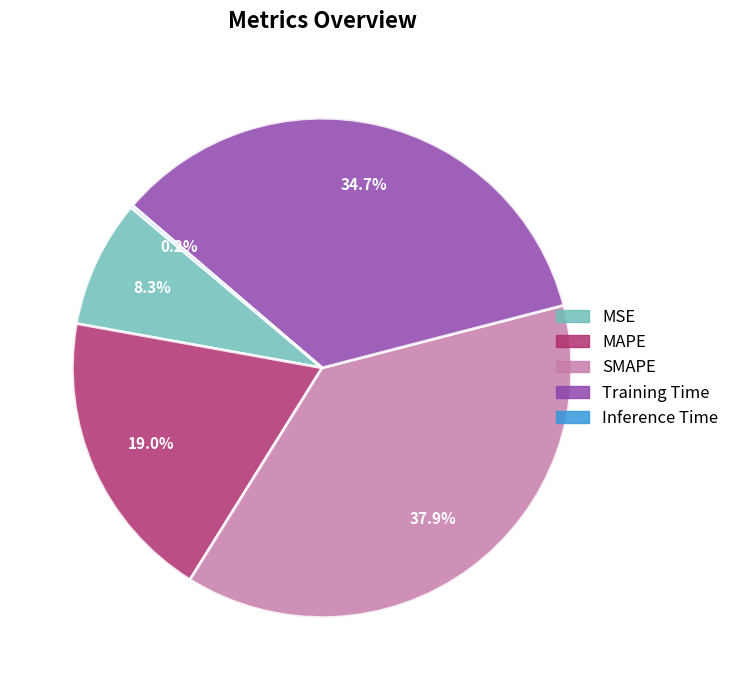

What is the total percentage of Training Time and MSE?

43.0%